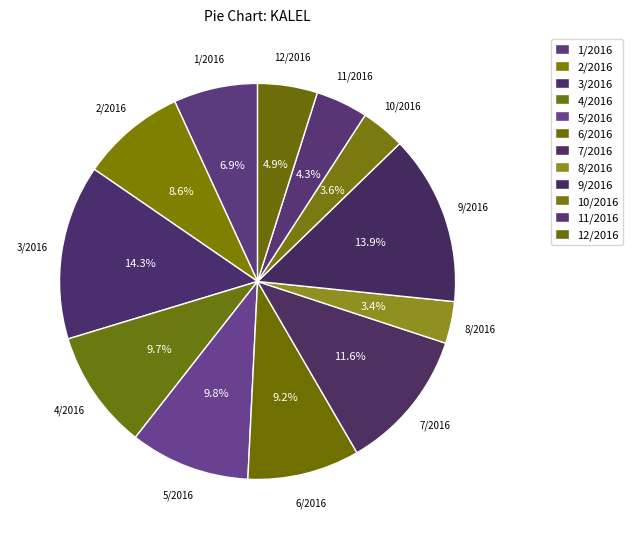

To the nearest percent, what is the difference between the largest and smallest slice percentages?

11%